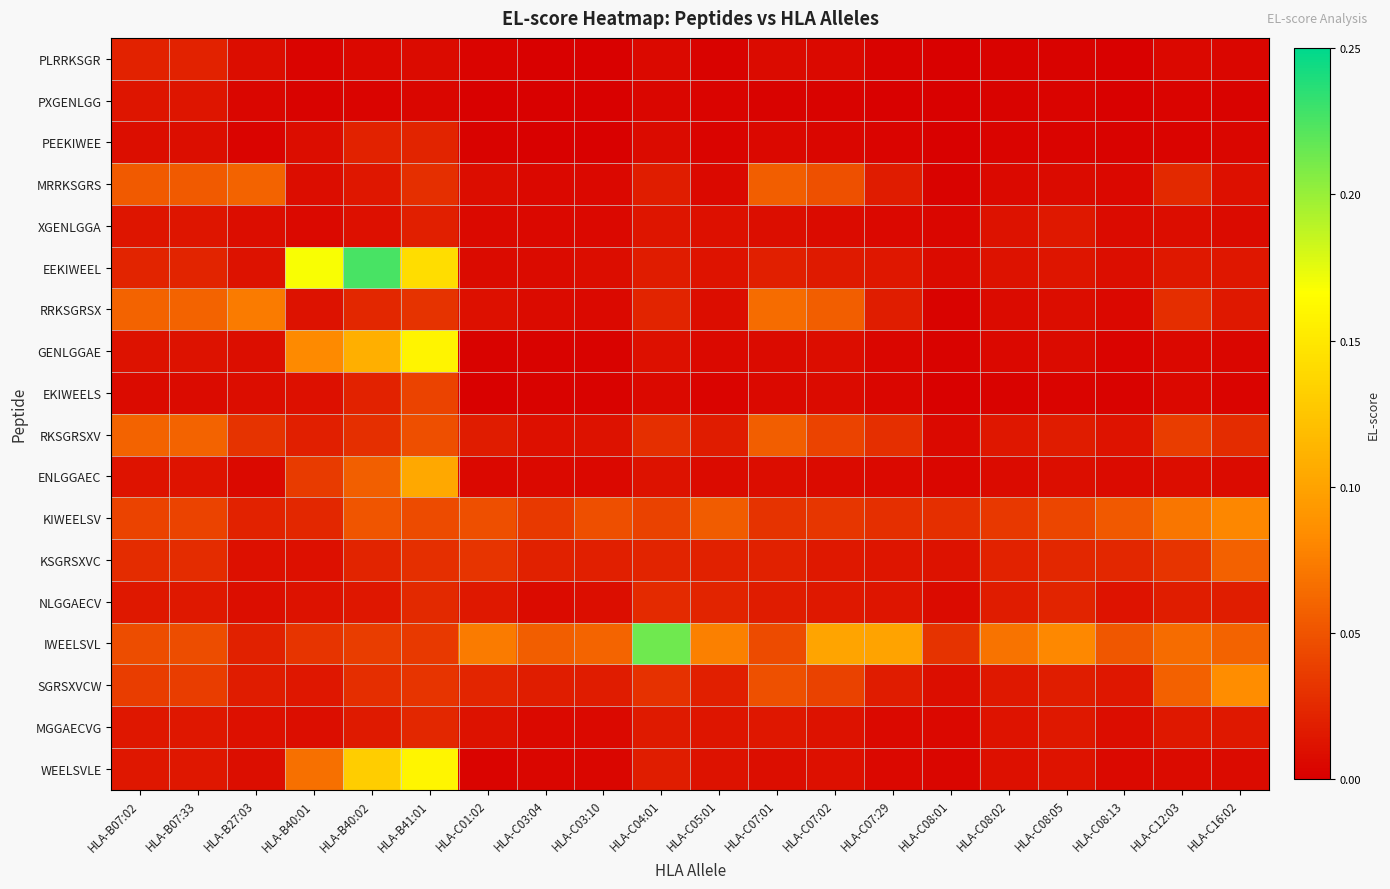

Reading left to right, what are all the values shown in this chart?

PLRRKSGR: HLA-B07:02=0.0	HLA-B07:33=0.0	HLA-B27:03=0.0	HLA-B40:01=0.0	HLA-B40:02=0.0	HLA-B41:01=0.0	HLA-C01:02=0.0	HLA-C03:04=0.0	HLA-C03:10=0.0	HLA-C04:01=0.0	HLA-C05:01=0.0	HLA-C07:01=0.0	HLA-C07:02=0.0	HLA-C07:29=0.0	HLA-C08:01=0.0	HLA-C08:02=0.0	HLA-C08:05=0.0	HLA-C08:13=0.0	HLA-C12:03=0.0	HLA-C16:02=0.0
PXGENLGG: HLA-B07:02=0.0	HLA-B07:33=0.0	HLA-B27:03=0.0	HLA-B40:01=0.0	HLA-B40:02=0.0	HLA-B41:01=0.0	HLA-C01:02=0.0	HLA-C03:04=0.0	HLA-C03:10=0.0	HLA-C04:01=0.0	HLA-C05:01=0.0	HLA-C07:01=0.0	HLA-C07:02=0.0	HLA-C07:29=0.0	HLA-C08:01=0.0	HLA-C08:02=0.0	HLA-C08:05=0.0	HLA-C08:13=0.0	HLA-C12:03=0.0	HLA-C16:02=0.0
PEEKIWEE: HLA-B07:02=0.0	HLA-B07:33=0.0	HLA-B27:03=0.0	HLA-B40:01=0.0	HLA-B40:02=0.0	HLA-B41:01=0.0	HLA-C01:02=0.0	HLA-C03:04=0.0	HLA-C03:10=0.0	HLA-C04:01=0.0	HLA-C05:01=0.0	HLA-C07:01=0.0	HLA-C07:02=0.0	HLA-C07:29=0.0	HLA-C08:01=0.0	HLA-C08:02=0.0	HLA-C08:05=0.0	HLA-C08:13=0.0	HLA-C12:03=0.0	HLA-C16:02=0.0
MRRKSGRS: HLA-B07:02=0.1	HLA-B07:33=0.1	HLA-B27:03=0.1	HLA-B40:01=0.0	HLA-B40:02=0.0	HLA-B41:01=0.0	HLA-C01:02=0.0	HLA-C03:04=0.0	HLA-C03:10=0.0	HLA-C04:01=0.0	HLA-C05:01=0.0	HLA-C07:01=0.1	HLA-C07:02=0.0	HLA-C07:29=0.0	HLA-C08:01=0.0	HLA-C08:02=0.0	HLA-C08:05=0.0	HLA-C08:13=0.0	HLA-C12:03=0.0	HLA-C16:02=0.0
XGENLGGA: HLA-B07:02=0.0	HLA-B07:33=0.0	HLA-B27:03=0.0	HLA-B40:01=0.0	HLA-B40:02=0.0	HLA-B41:01=0.0	HLA-C01:02=0.0	HLA-C03:04=0.0	HLA-C03:10=0.0	HLA-C04:01=0.0	HLA-C05:01=0.0	HLA-C07:01=0.0	HLA-C07:02=0.0	HLA-C07:29=0.0	HLA-C08:01=0.0	HLA-C08:02=0.0	HLA-C08:05=0.0	HLA-C08:13=0.0	HLA-C12:03=0.0	HLA-C16:02=0.0
EEKIWEEL: HLA-B07:02=0.0	HLA-B07:33=0.0	HLA-B27:03=0.0	HLA-B40:01=0.2	HLA-B40:02=0.2	HLA-B41:01=0.1	HLA-C01:02=0.0	HLA-C03:04=0.0	HLA-C03:10=0.0	HLA-C04:01=0.0	HLA-C05:01=0.0	HLA-C07:01=0.0	HLA-C07:02=0.0	HLA-C07:29=0.0	HLA-C08:01=0.0	HLA-C08:02=0.0	HLA-C08:05=0.0	HLA-C08:13=0.0	HLA-C12:03=0.0	HLA-C16:02=0.0
RRKSGRSX: HLA-B07:02=0.1	HLA-B07:33=0.1	HLA-B27:03=0.1	HLA-B40:01=0.0	HLA-B40:02=0.0	HLA-B41:01=0.0	HLA-C01:02=0.0	HLA-C03:04=0.0	HLA-C03:10=0.0	HLA-C04:01=0.0	HLA-C05:01=0.0	HLA-C07:01=0.1	HLA-C07:02=0.1	HLA-C07:29=0.0	HLA-C08:01=0.0	HLA-C08:02=0.0	HLA-C08:05=0.0	HLA-C08:13=0.0	HLA-C12:03=0.0	HLA-C16:02=0.0
GENLGGAE: HLA-B07:02=0.0	HLA-B07:33=0.0	HLA-B27:03=0.0	HLA-B40:01=0.1	HLA-B40:02=0.1	HLA-B41:01=0.2	HLA-C01:02=0.0	HLA-C03:04=0.0	HLA-C03:10=0.0	HLA-C04:01=0.0	HLA-C05:01=0.0	HLA-C07:01=0.0	HLA-C07:02=0.0	HLA-C07:29=0.0	HLA-C08:01=0.0	HLA-C08:02=0.0	HLA-C08:05=0.0	HLA-C08:13=0.0	HLA-C12:03=0.0	HLA-C16:02=0.0
EKIWEELS: HLA-B07:02=0.0	HLA-B07:33=0.0	HLA-B27:03=0.0	HLA-B40:01=0.0	HLA-B40:02=0.0	HLA-B41:01=0.0	HLA-C01:02=0.0	HLA-C03:04=0.0	HLA-C03:10=0.0	HLA-C04:01=0.0	HLA-C05:01=0.0	HLA-C07:01=0.0	HLA-C07:02=0.0	HLA-C07:29=0.0	HLA-C08:01=0.0	HLA-C08:02=0.0	HLA-C08:05=0.0	HLA-C08:13=0.0	HLA-C12:03=0.0	HLA-C16:02=0.0
RKSGRSXV: HLA-B07:02=0.1	HLA-B07:33=0.1	HLA-B27:03=0.0	HLA-B40:01=0.0	HLA-B40:02=0.0	HLA-B41:01=0.0	HLA-C01:02=0.0	HLA-C03:04=0.0	HLA-C03:10=0.0	HLA-C04:01=0.0	HLA-C05:01=0.0	HLA-C07:01=0.1	HLA-C07:02=0.0	HLA-C07:29=0.0	HLA-C08:01=0.0	HLA-C08:02=0.0	HLA-C08:05=0.0	HLA-C08:13=0.0	HLA-C12:03=0.0	HLA-C16:02=0.0
ENLGGAEC: HLA-B07:02=0.0	HLA-B07:33=0.0	HLA-B27:03=0.0	HLA-B40:01=0.0	HLA-B40:02=0.1	HLA-B41:01=0.1	HLA-C01:02=0.0	HLA-C03:04=0.0	HLA-C03:10=0.0	HLA-C04:01=0.0	HLA-C05:01=0.0	HLA-C07:01=0.0	HLA-C07:02=0.0	HLA-C07:29=0.0	HLA-C08:01=0.0	HLA-C08:02=0.0	HLA-C08:05=0.0	HLA-C08:13=0.0	HLA-C12:03=0.0	HLA-C16:02=0.0
KIWEELSV: HLA-B07:02=0.0	HLA-B07:33=0.0	HLA-B27:03=0.0	HLA-B40:01=0.0	HLA-B40:02=0.1	HLA-B41:01=0.0	HLA-C01:02=0.0	HLA-C03:04=0.0	HLA-C03:10=0.0	HLA-C04:01=0.0	HLA-C05:01=0.1	HLA-C07:01=0.0	HLA-C07:02=0.0	HLA-C07:29=0.0	HLA-C08:01=0.0	HLA-C08:02=0.0	HLA-C08:05=0.0	HLA-C08:13=0.1	HLA-C12:03=0.1	HLA-C16:02=0.1
KSGRSXVC: HLA-B07:02=0.0	HLA-B07:33=0.0	HLA-B27:03=0.0	HLA-B40:01=0.0	HLA-B40:02=0.0	HLA-B41:01=0.0	HLA-C01:02=0.0	HLA-C03:04=0.0	HLA-C03:10=0.0	HLA-C04:01=0.0	HLA-C05:01=0.0	HLA-C07:01=0.0	HLA-C07:02=0.0	HLA-C07:29=0.0	HLA-C08:01=0.0	HLA-C08:02=0.0	HLA-C08:05=0.0	HLA-C08:13=0.0	HLA-C12:03=0.0	HLA-C16:02=0.1
NLGGAECV: HLA-B07:02=0.0	HLA-B07:33=0.0	HLA-B27:03=0.0	HLA-B40:01=0.0	HLA-B40:02=0.0	HLA-B41:01=0.0	HLA-C01:02=0.0	HLA-C03:04=0.0	HLA-C03:10=0.0	HLA-C04:01=0.0	HLA-C05:01=0.0	HLA-C07:01=0.0	HLA-C07:02=0.0	HLA-C07:29=0.0	HLA-C08:01=0.0	HLA-C08:02=0.0	HLA-C08:05=0.0	HLA-C08:13=0.0	HLA-C12:03=0.0	HLA-C16:02=0.0
IWEELSVL: HLA-B07:02=0.0	HLA-B07:33=0.0	HLA-B27:03=0.0	HLA-B40:01=0.0	HLA-B40:02=0.0	HLA-B41:01=0.0	HLA-C01:02=0.1	HLA-C03:04=0.1	HLA-C03:10=0.1	HLA-C04:01=0.2	HLA-C05:01=0.1	HLA-C07:01=0.0	HLA-C07:02=0.1	HLA-C07:29=0.1	HLA-C08:01=0.0	HLA-C08:02=0.1	HLA-C08:05=0.1	HLA-C08:13=0.1	HLA-C12:03=0.1	HLA-C16:02=0.1
SGRSXVCW: HLA-B07:02=0.0	HLA-B07:33=0.0	HLA-B27:03=0.0	HLA-B40:01=0.0	HLA-B40:02=0.0	HLA-B41:01=0.0	HLA-C01:02=0.0	HLA-C03:04=0.0	HLA-C03:10=0.0	HLA-C04:01=0.0	HLA-C05:01=0.0	HLA-C07:01=0.0	HLA-C07:02=0.0	HLA-C07:29=0.0	HLA-C08:01=0.0	HLA-C08:02=0.0	HLA-C08:05=0.0	HLA-C08:13=0.0	HLA-C12:03=0.1	HLA-C16:02=0.1
MGGAECVG: HLA-B07:02=0.0	HLA-B07:33=0.0	HLA-B27:03=0.0	HLA-B40:01=0.0	HLA-B40:02=0.0	HLA-B41:01=0.0	HLA-C01:02=0.0	HLA-C03:04=0.0	HLA-C03:10=0.0	HLA-C04:01=0.0	HLA-C05:01=0.0	HLA-C07:01=0.0	HLA-C07:02=0.0	HLA-C07:29=0.0	HLA-C08:01=0.0	HLA-C08:02=0.0	HLA-C08:05=0.0	HLA-C08:13=0.0	HLA-C12:03=0.0	HLA-C16:02=0.0
WEELSVLE: HLA-B07:02=0.0	HLA-B07:33=0.0	HLA-B27:03=0.0	HLA-B40:01=0.1	HLA-B40:02=0.1	HLA-B41:01=0.2	HLA-C01:02=0.0	HLA-C03:04=0.0	HLA-C03:10=0.0	HLA-C04:01=0.0	HLA-C05:01=0.0	HLA-C07:01=0.0	HLA-C07:02=0.0	HLA-C07:29=0.0	HLA-C08:01=0.0	HLA-C08:02=0.0	HLA-C08:05=0.0	HLA-C08:13=0.0	HLA-C12:03=0.0	HLA-C16:02=0.0